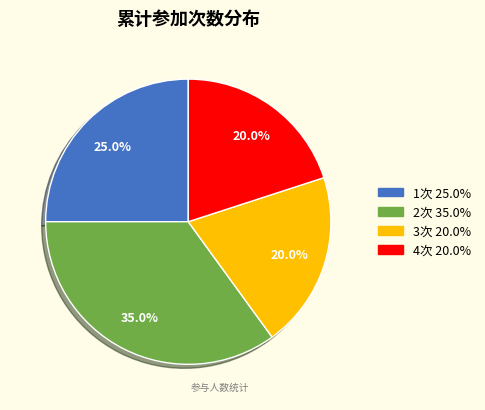

Is there any slice that represents more than half of the pie?

No